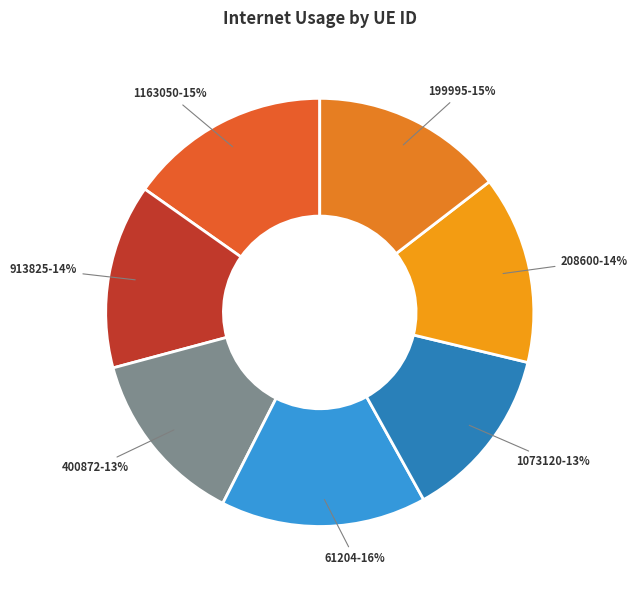

Is there a majority slice in this chart?

No